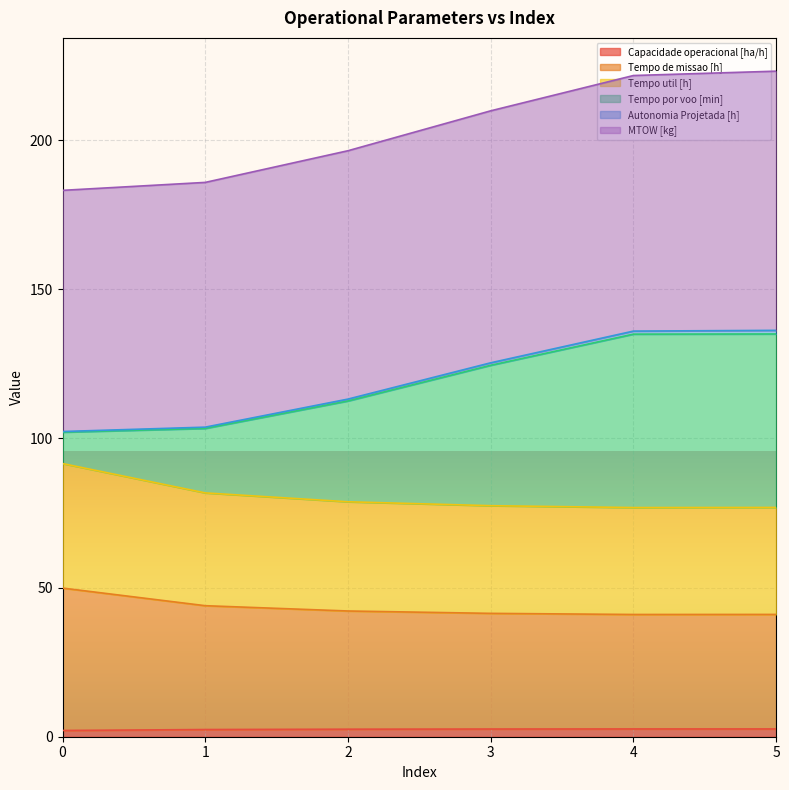

True or false: Tempo util [h] has more than 2 points higher than both neighbors.

False